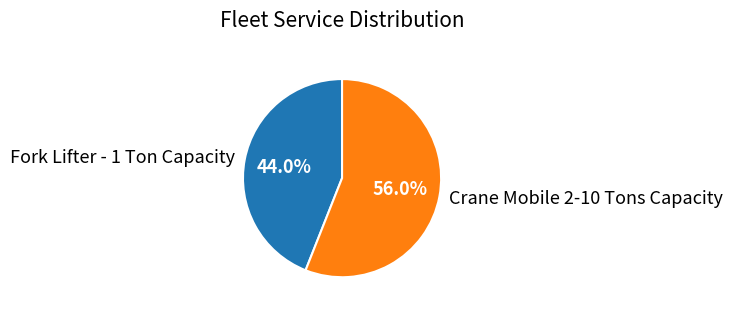

Between Fork Lifter - 1 Ton Capacity and Crane Mobile 2-10 Tons Capacity, which is larger?

Crane Mobile 2-10 Tons Capacity